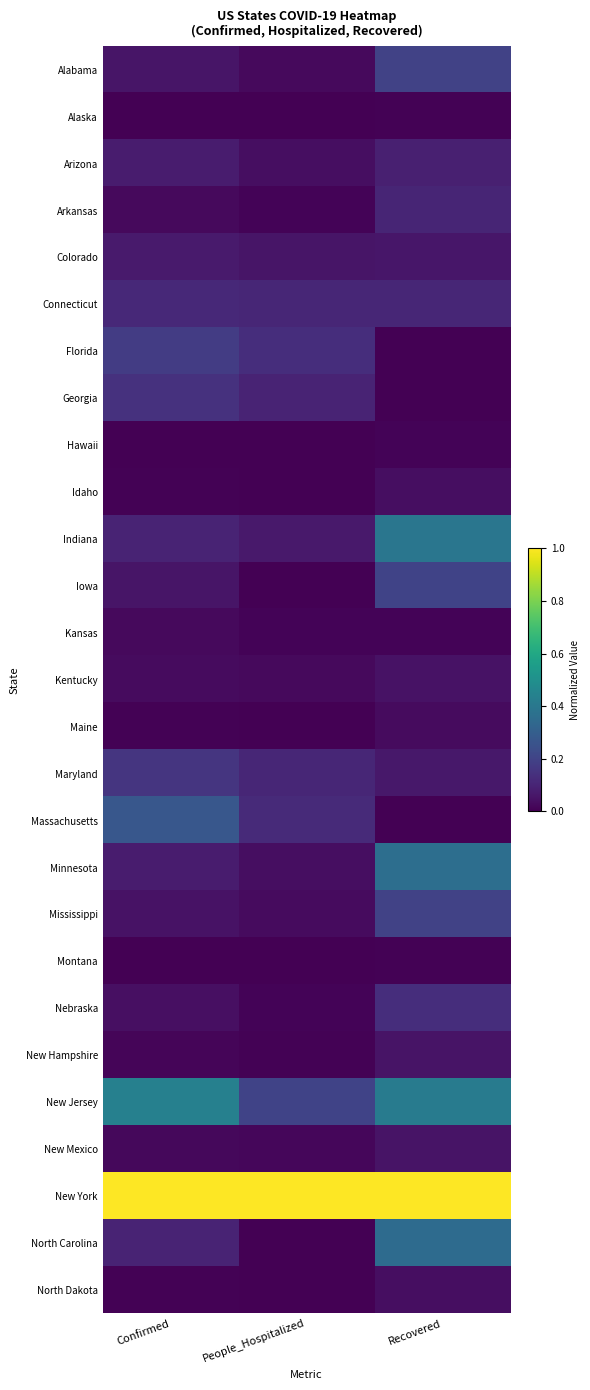

What is the total value across all series at Recovered?

4.0